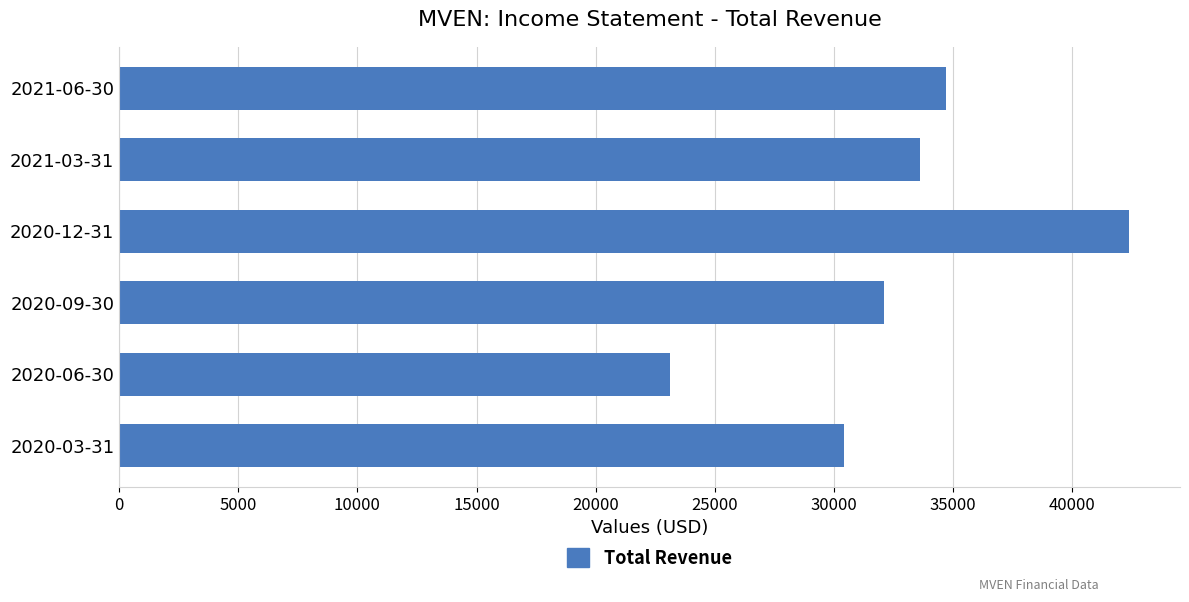

Reading top to bottom, transcribe all the data shown in this chart.

2021-06-30=34700	2021-03-31=33600	2020-12-31=42400	2020-09-30=32100	2020-06-30=23100	2020-03-31=30400